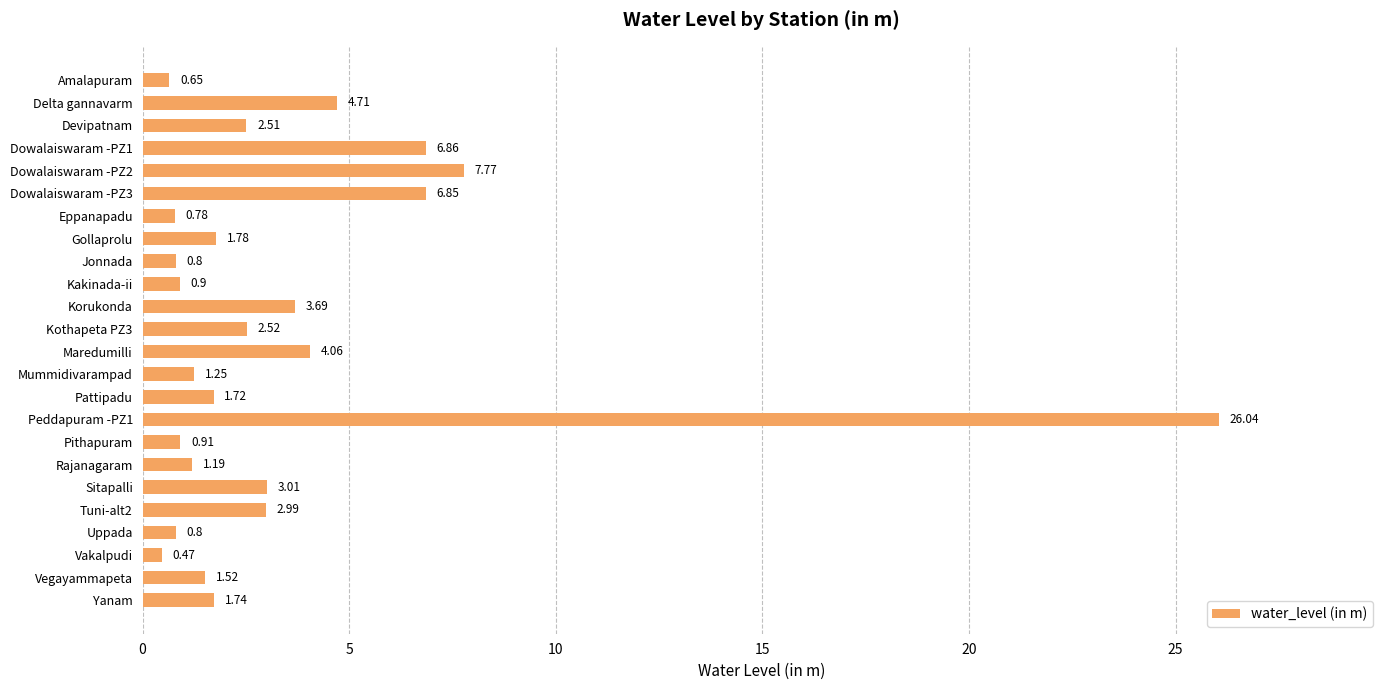

What is the change in value from Devipatnam to Dowalaiswaram -PZ2?

+5.3